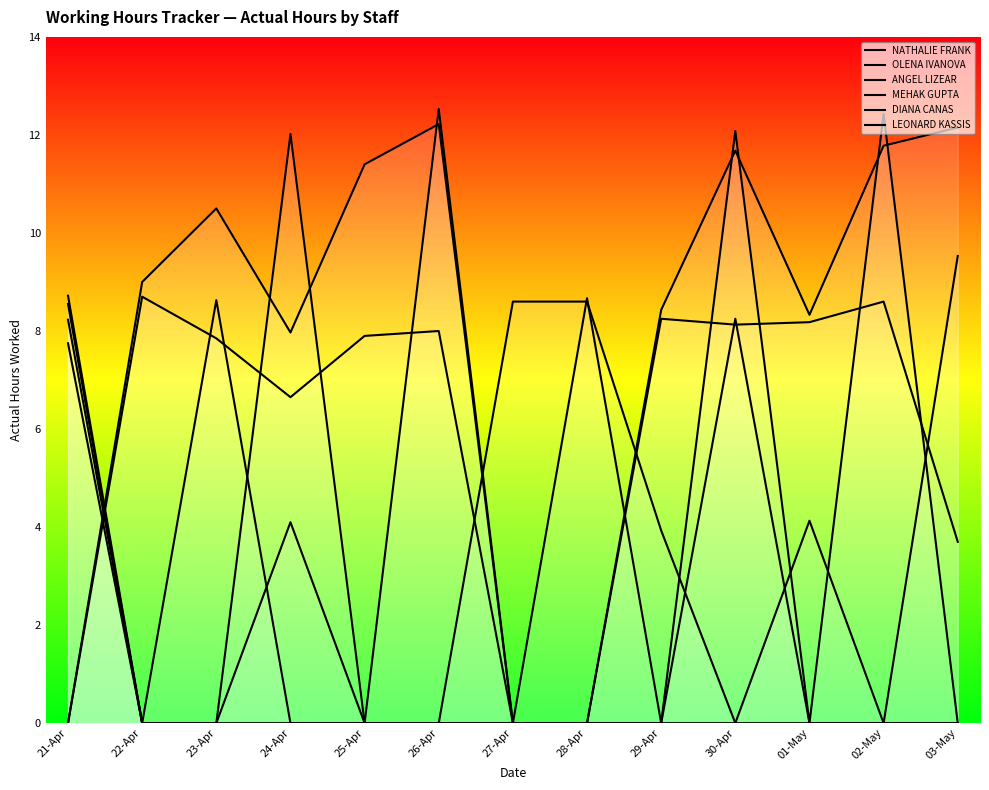

Which series has the widest spread of values?

MEHAK GUPTA